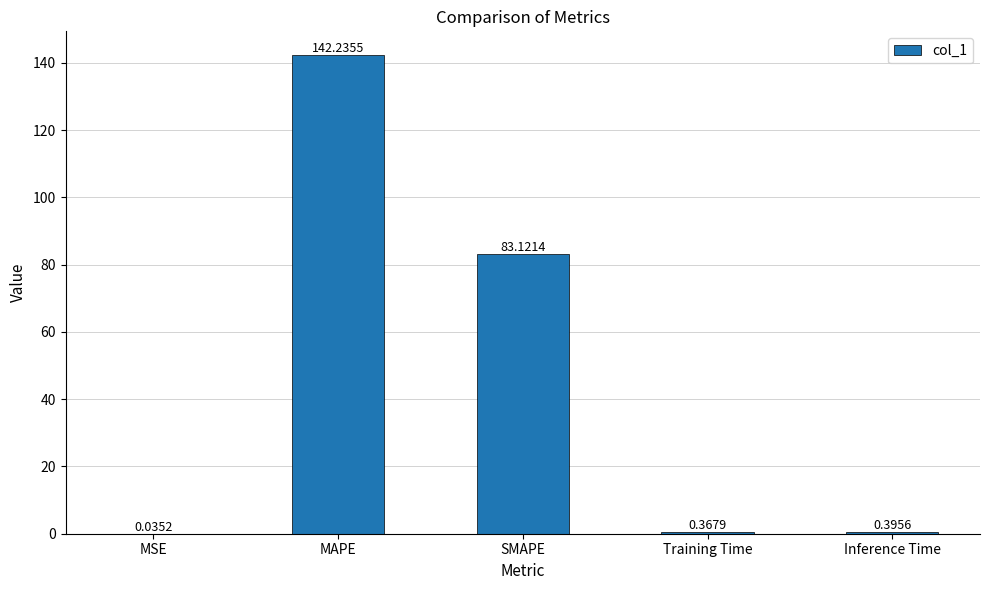

Are the bars horizontal?

No